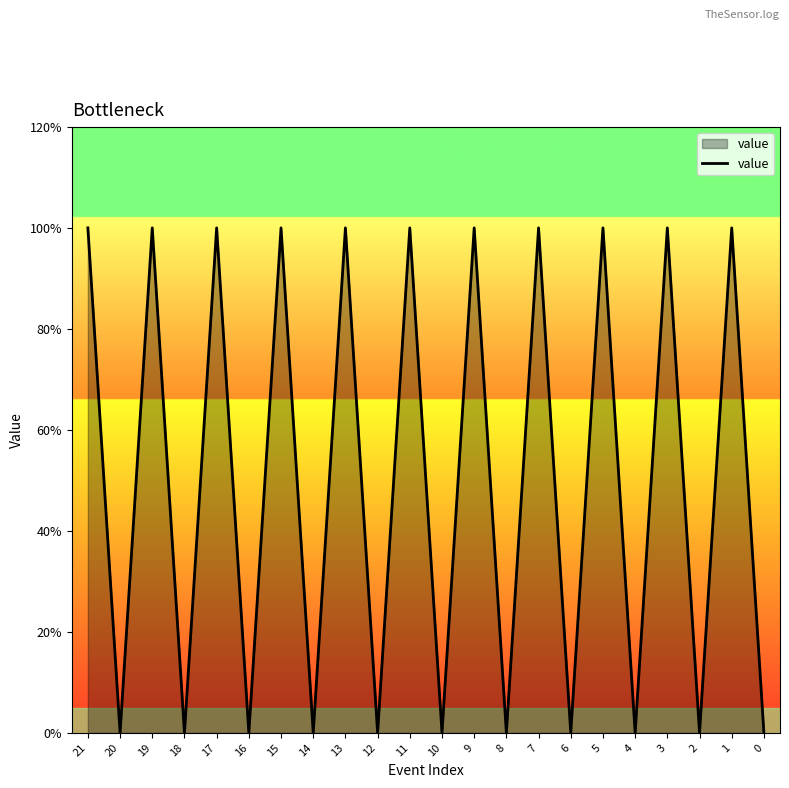

How many values are between 0 and 1?

22